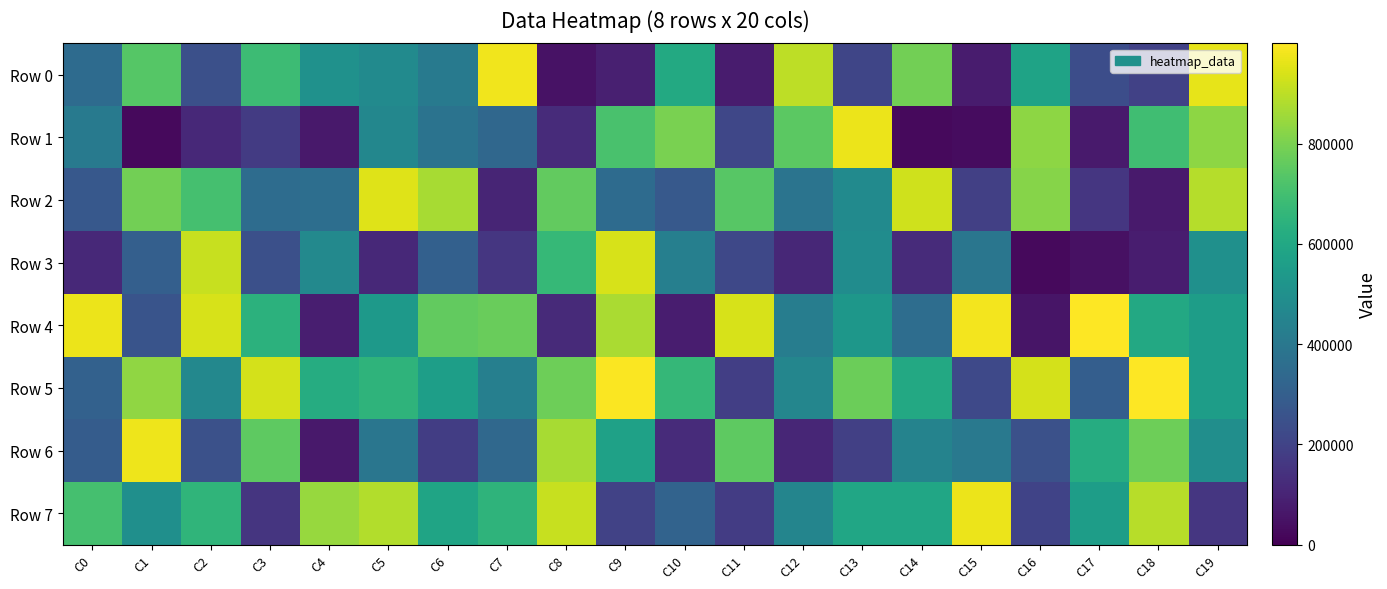

Reading right to left, extract all data points from this chart.

Row 0: C19=964009	C18=193293	C17=236013	C16=580172	C15=77532	C14=788571	C13=208605	C12=899133	C11=77598	C10=609064	C9=88893	C8=49435	C7=979550	C6=410694	C5=480365	C4=506315	C3=687206	C2=242359	C1=736640	C0=350044
Row 1: C19=828167	C18=694890	C17=72827	C16=829470	C15=34520	C14=26445	C13=971697	C12=746377	C11=213523	C10=799850	C9=711907	C8=123870	C7=335272	C6=379108	C5=462865	C4=68592	C3=175761	C2=115907	C1=24780	C0=411149
Row 2: C19=889614	C18=72397	C17=159554	C16=816898	C15=191366	C14=928446	C13=477167	C12=385894	C11=741468	C10=278742	C9=350551	C8=758284	C7=105405	C6=869151	C5=951081	C4=363255	C3=353209	C2=706329	C1=788586	C0=276997
Row 3: C19=503270	C18=78888	C17=46695	C16=23606	C15=394392	C14=123611	C13=487619	C12=112234	C11=215719	C10=433214	C9=939547	C8=669758	C7=157256	C6=307150	C5=114479	C4=470251	C3=244132	C2=914915	C1=303492	C0=116973
Row 4: C19=554719	C18=603065	C17=996733	C16=57845	C15=981609	C14=358738	C13=528462	C12=423219	C11=939443	C10=78866	C9=871423	C8=120971	C7=770466	C6=757987	C5=536698	C4=85375	C3=644067	C2=938502	C1=260517	C0=971251
Row 5: C19=558378	C18=999439	C17=298242	C16=936582	C15=218893	C14=605300	C13=776935	C12=459607	C11=186503	C10=665529	C9=993195	C8=778706	C7=431748	C6=560386	C5=651261	C4=621039	C3=935370	C2=464953	C1=833411	C0=312446
Row 6: C19=492469	C18=779322	C17=619510	C16=247858	C15=403476	C14=448522	C13=190663	C12=107107	C11=751645	C10=122695	C9=570899	C8=868492	C7=339069	C6=180230	C5=391591	C4=68542	C3=753349	C2=248327	C1=972955	C0=291084
Row 7: C19=159488	C18=892945	C17=554885	C16=199292	C15=970991	C14=591124	C13=592878	C12=456126	C11=176850	C10=317891	C9=196696	C8=917030	C7=651472	C6=582071	C5=885026	C4=844307	C3=154432	C2=655256	C1=499472	C0=706841